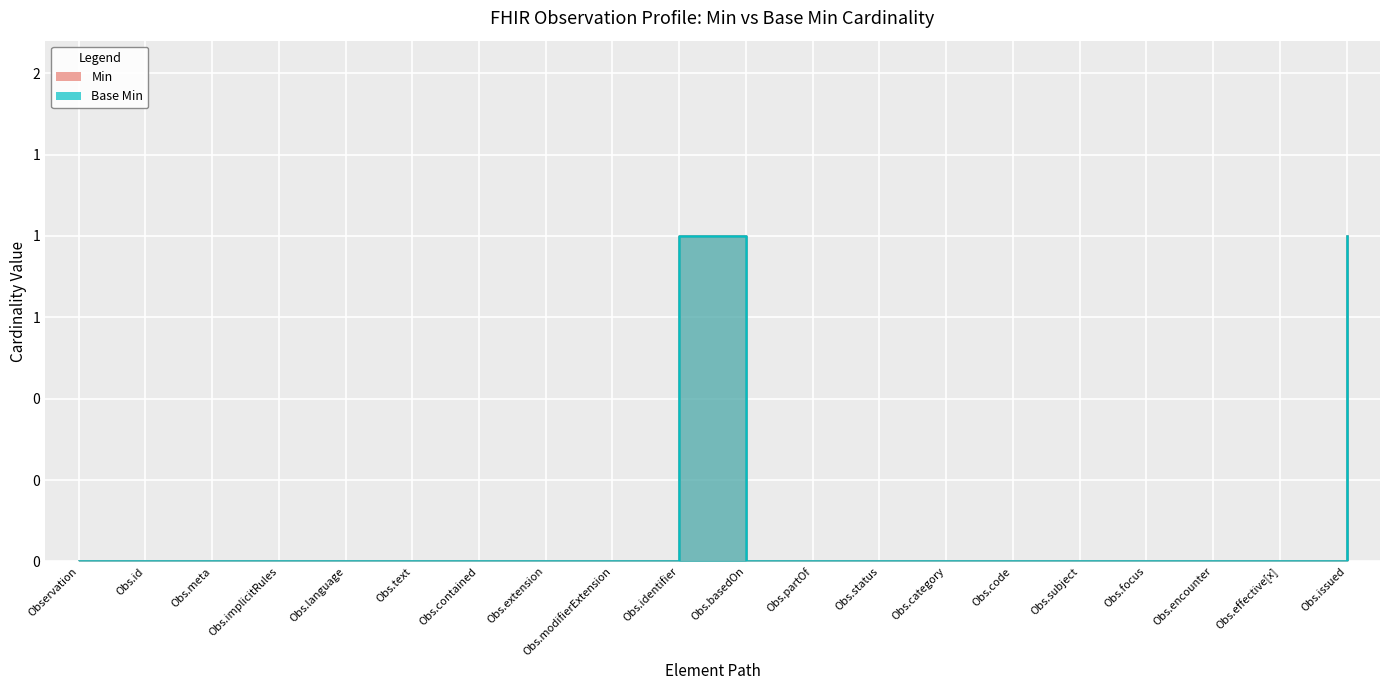

Rank the categories by Base Min value from lowest to highest.

Observation, Obs.id, Obs.meta, Obs.implicitRules, Obs.language, Obs.text, Obs.contained, Obs.extension, Obs.modifierExtension, Obs.basedOn, Obs.partOf, Obs.status, Obs.category, Obs.code, Obs.subject, Obs.focus, Obs.encounter, Obs.effective[x], Obs.identifier, Obs.issued